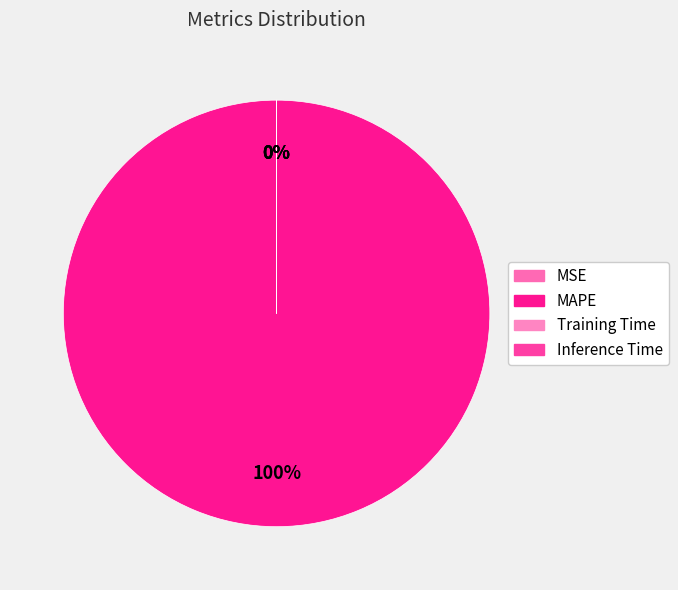

To the nearest percent, what is the average slice percentage?

25%